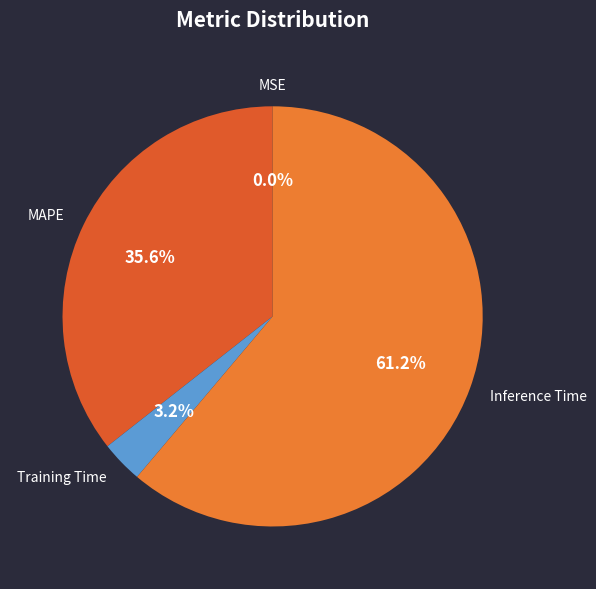

Does Inference Time account for over 50% of the chart?

Yes